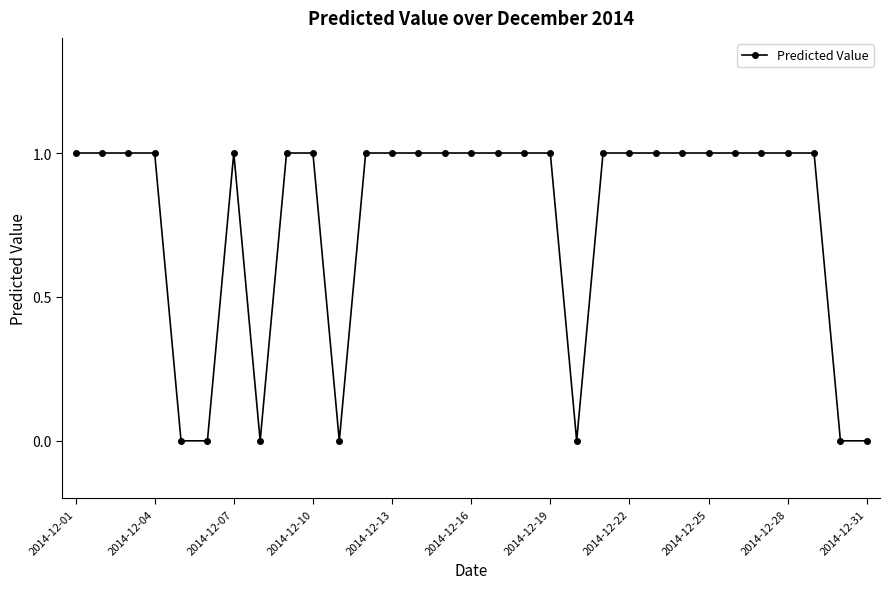

True or false: the data has more than 0 interior local peaks.

True